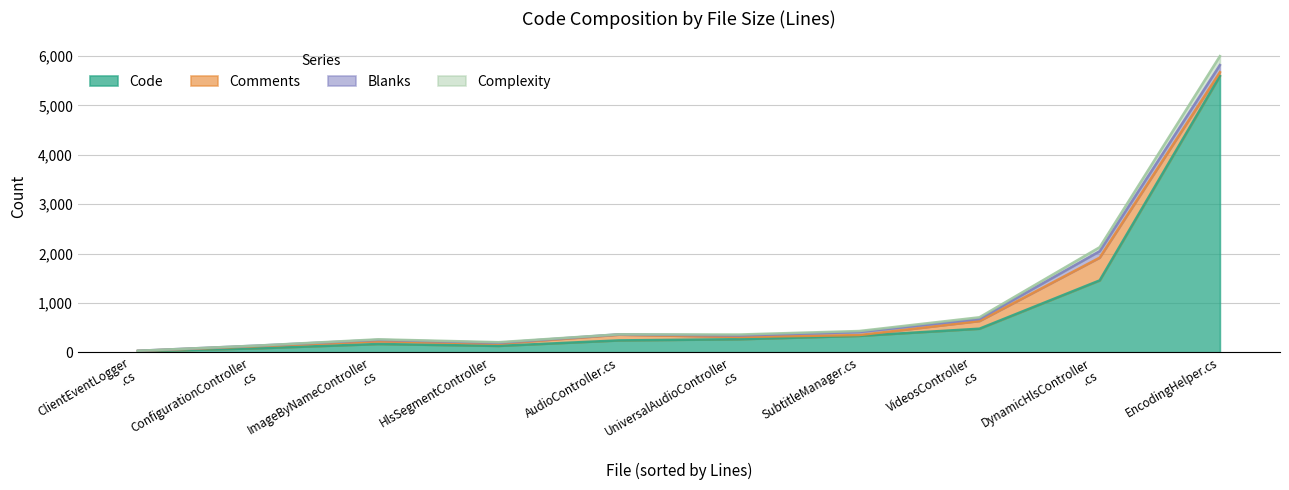

At which label does Code reach its peak?

EncodingHelper.cs